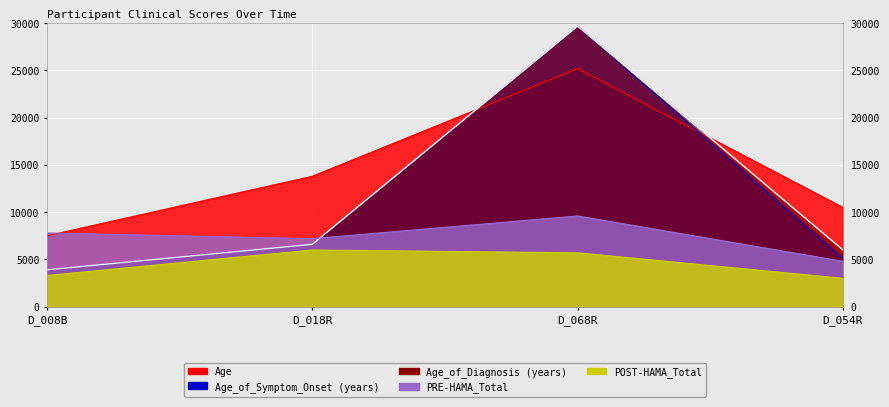

How many data points in PRE-HAMA_Total are less than 7800?

2